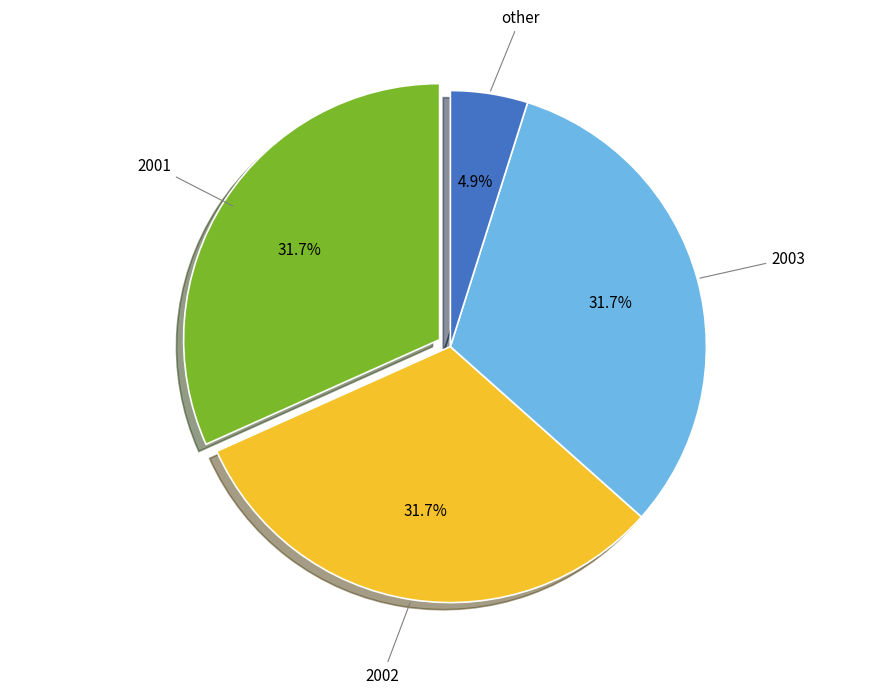

What portion of the pie excludes 2003?

68.3%